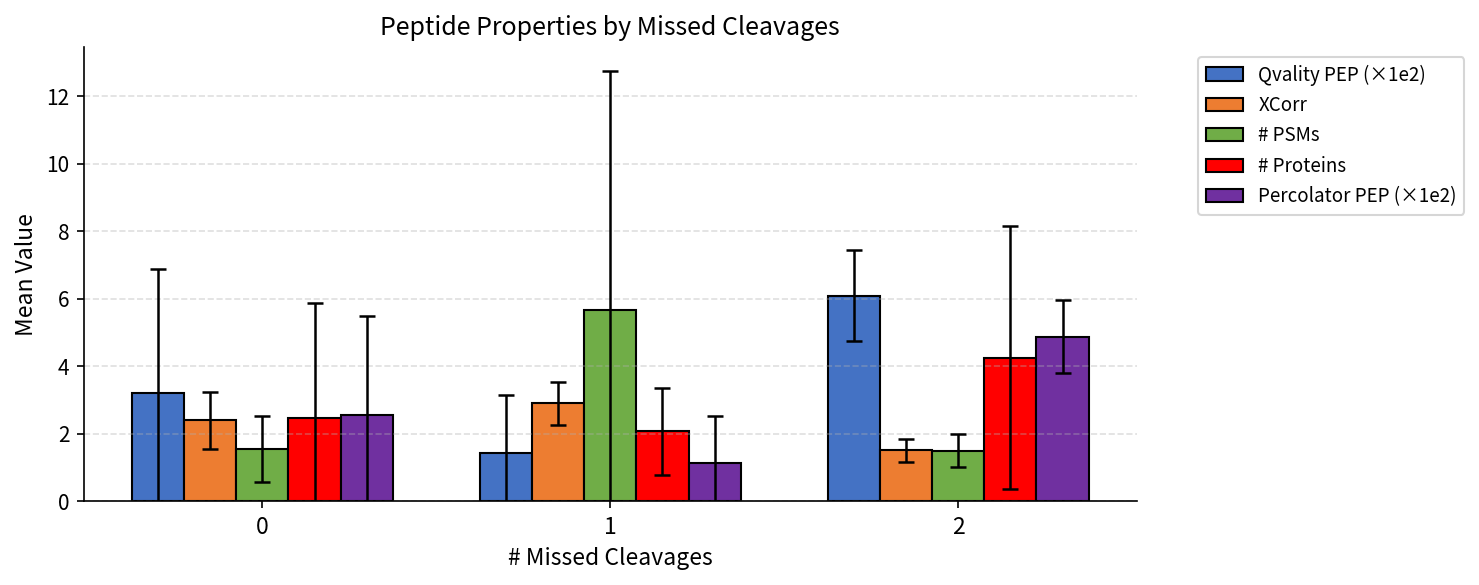

What is the difference between the XCorr values at 2 and 0?

0.9